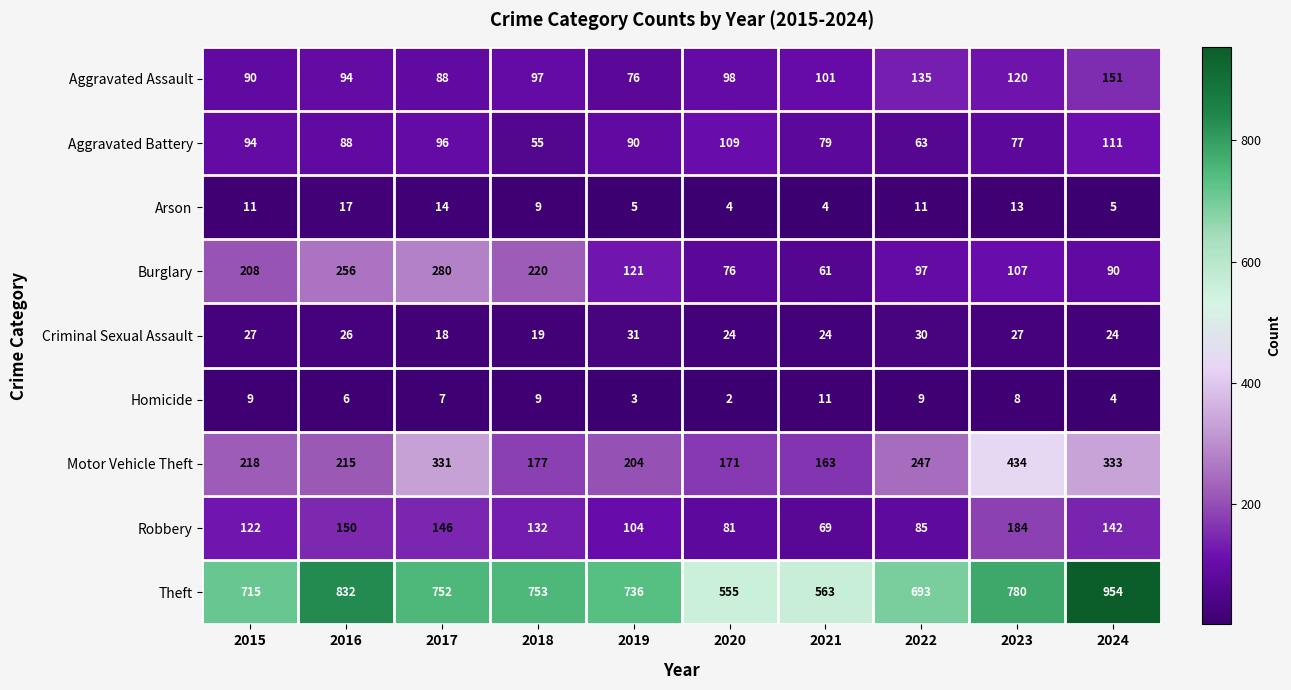

What is the average value of the Criminal Sexual Assault series?

25